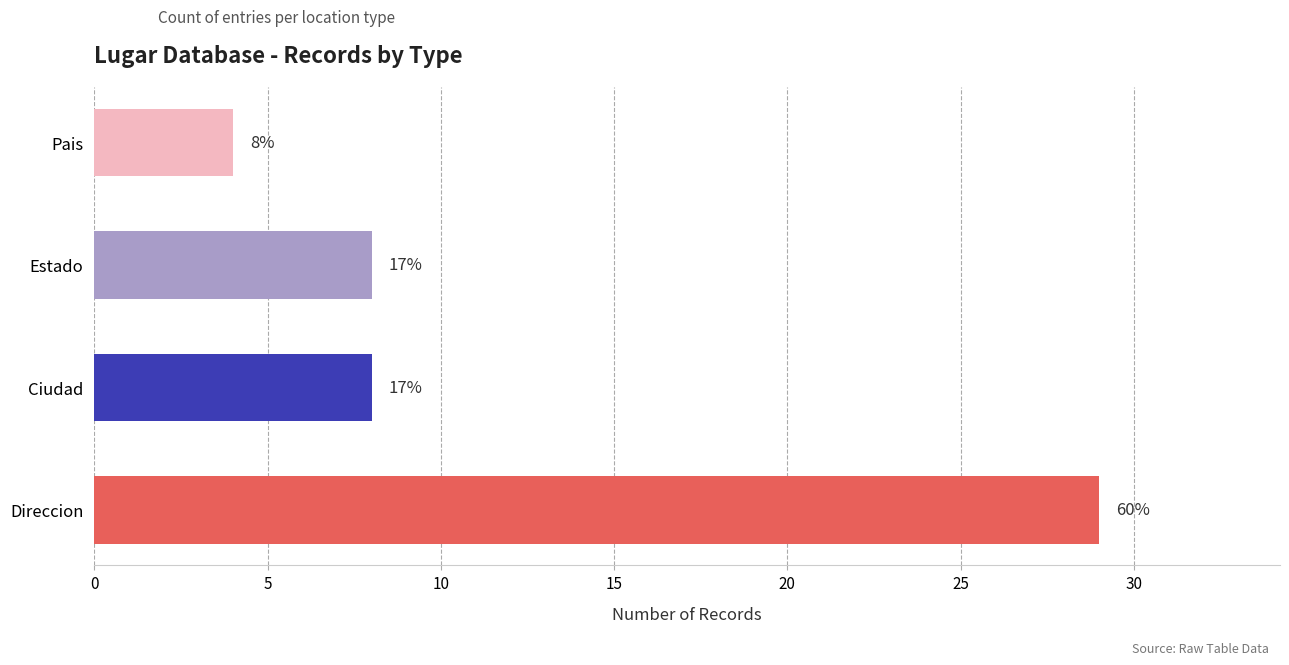

Does the chart contain any negative values?

No